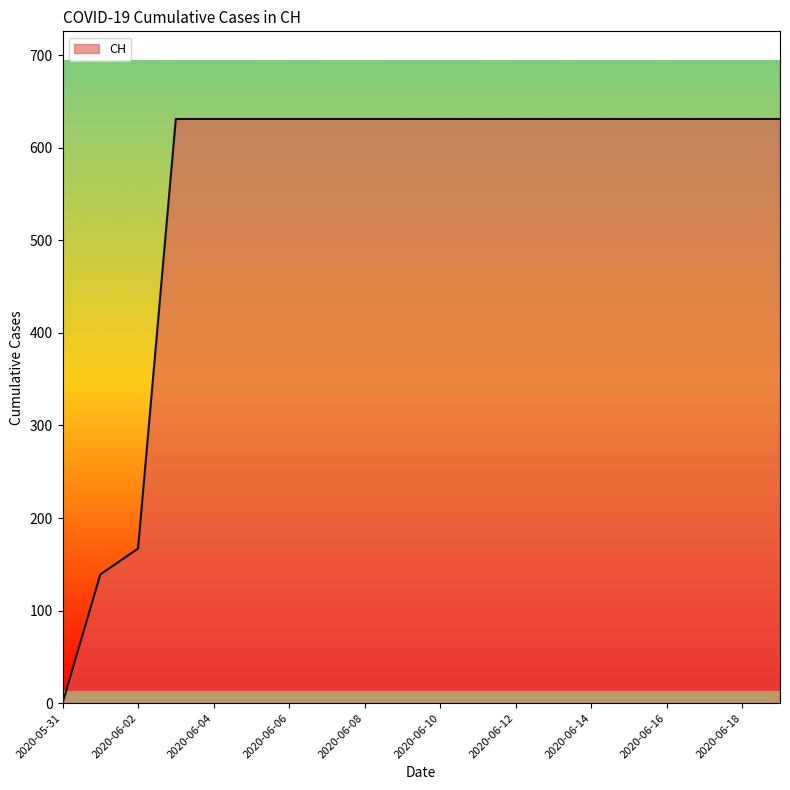

Does the chart display data point markers on the line(s)?

No